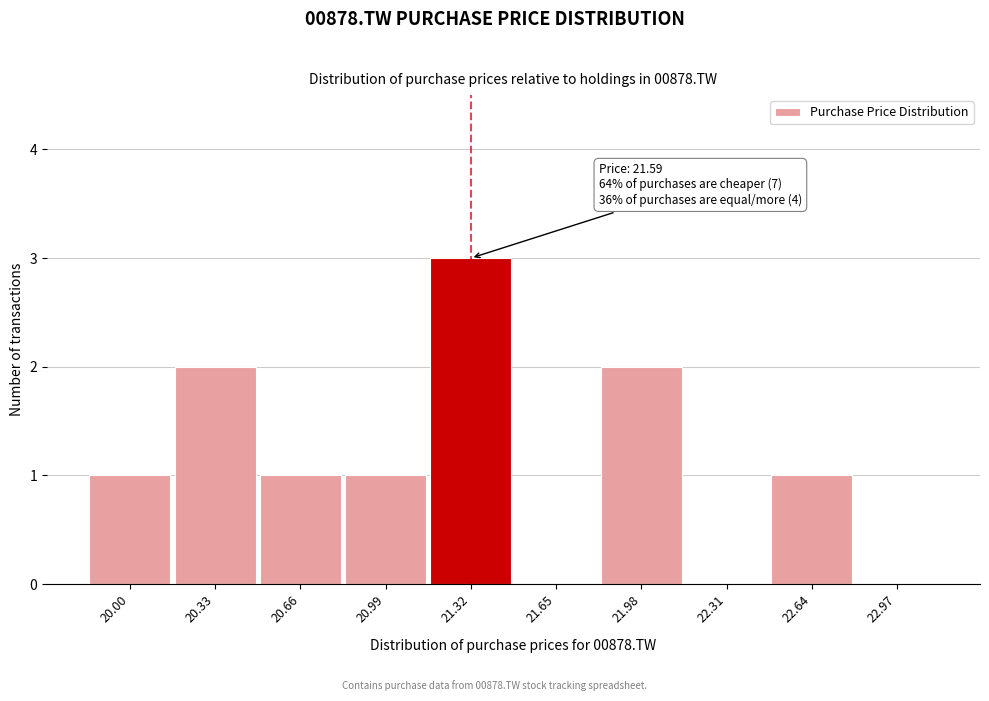

Reading left to right, list all the values displayed in this chart.

20.00=1	20.33=2	20.66=1	20.99=1	21.32=3	21.65=0	21.98=2	22.31=0	22.64=1	22.97=0